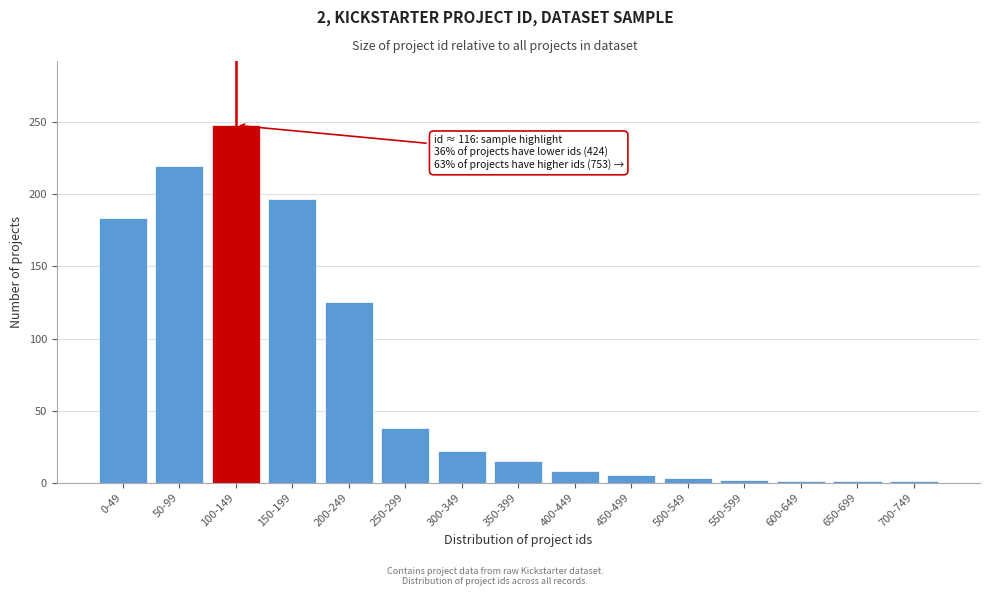

True or false: the data shows 22 at 250-299.

False